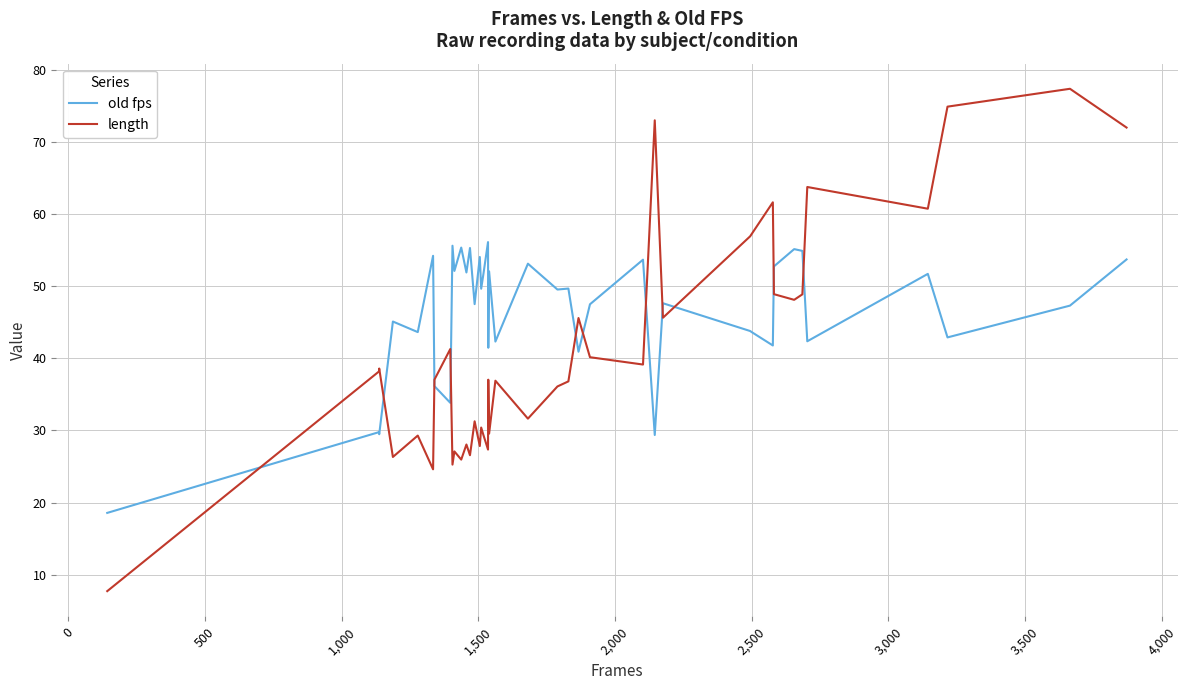

List the series in order of their peak value, lowest first.

old fps, length